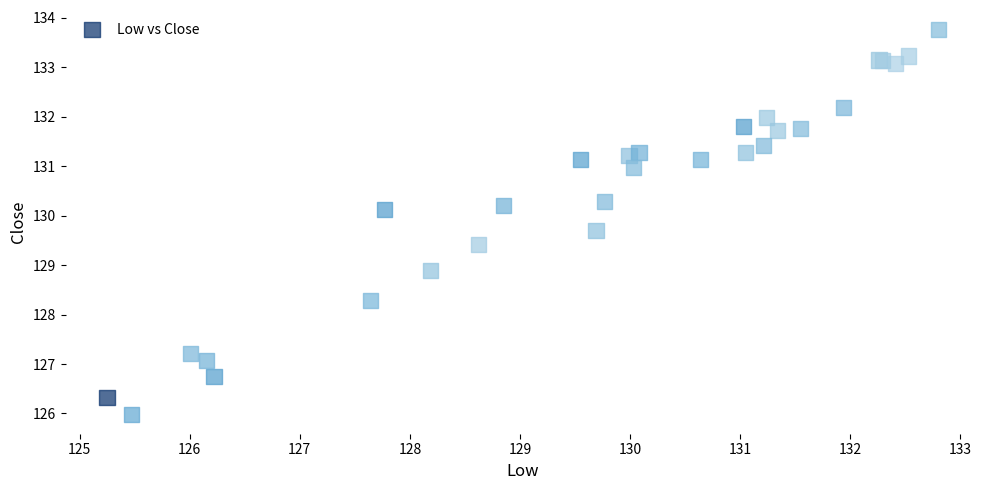

What Y value in the scatter plot is closest to 129?

128.9